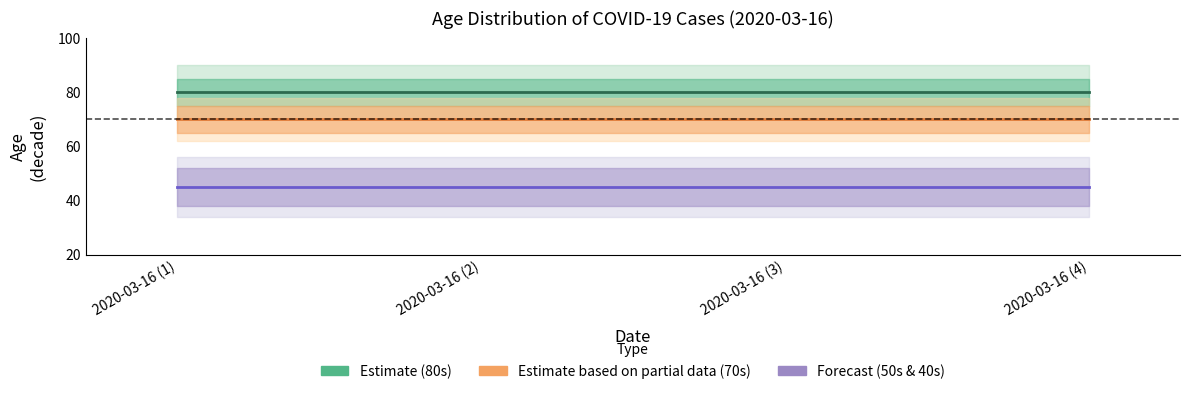

Between 2020-03-16 (1) and 2020-03-16 (3), which series saw the biggest shift?

Estimate (80s)